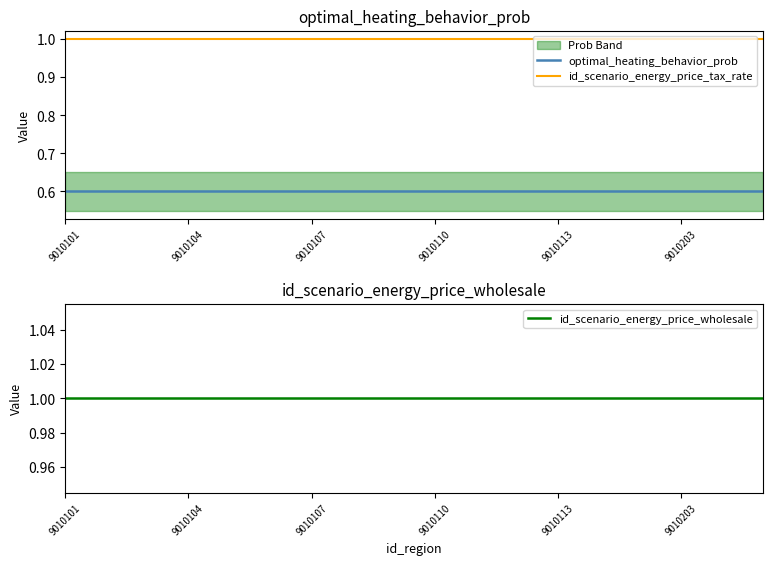

The optimal_heating_behavior_prob series shows 1.0 at 17. True or false?

False